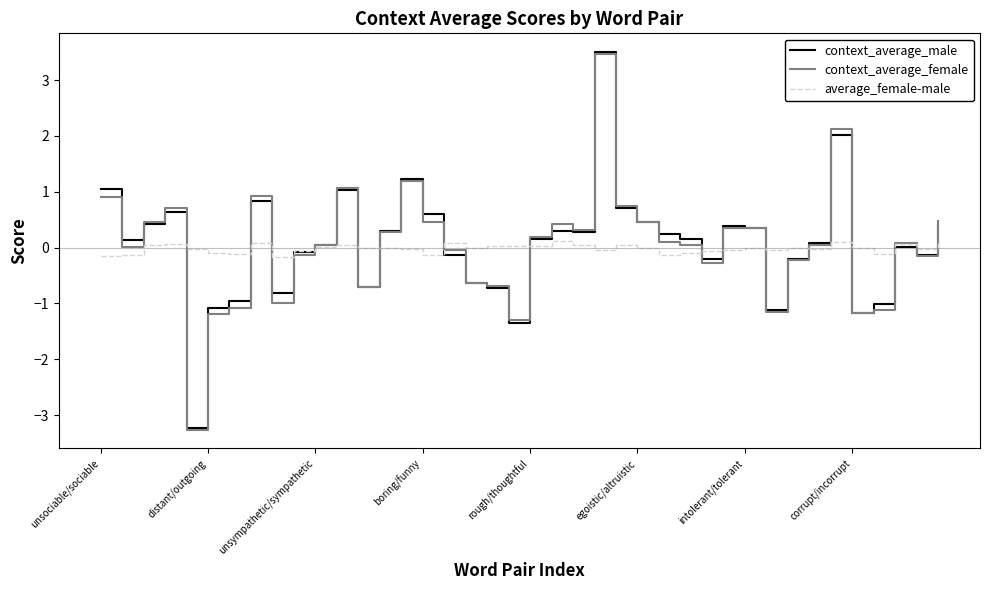

Which series has the largest range (max minus min)?

context_average_male